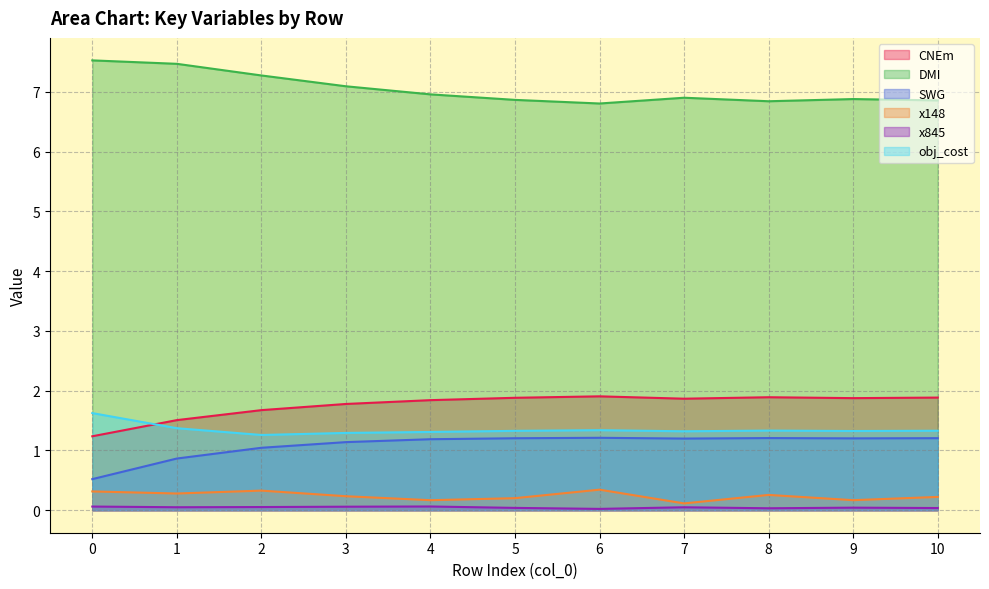

What are all the series names shown in the legend?

CNEm, DMI, SWG, x148, x845, obj_cost